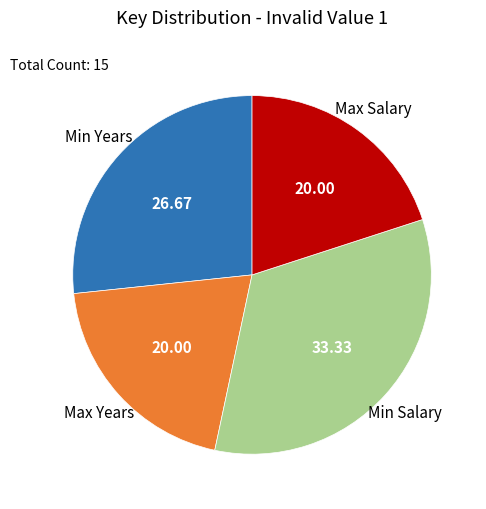

What is the largest slice in the pie chart?

Min Salary